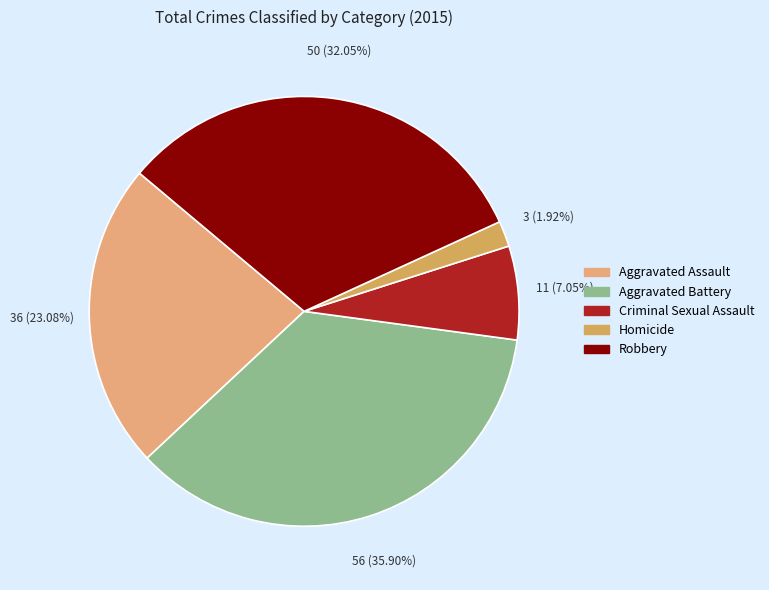

Is it true that Criminal Sexual Assault is 16% of the pie?

False